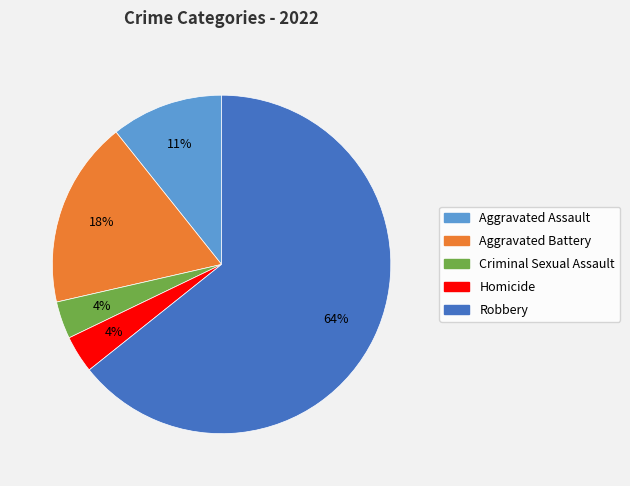

Which category accounts for the majority?

Robbery